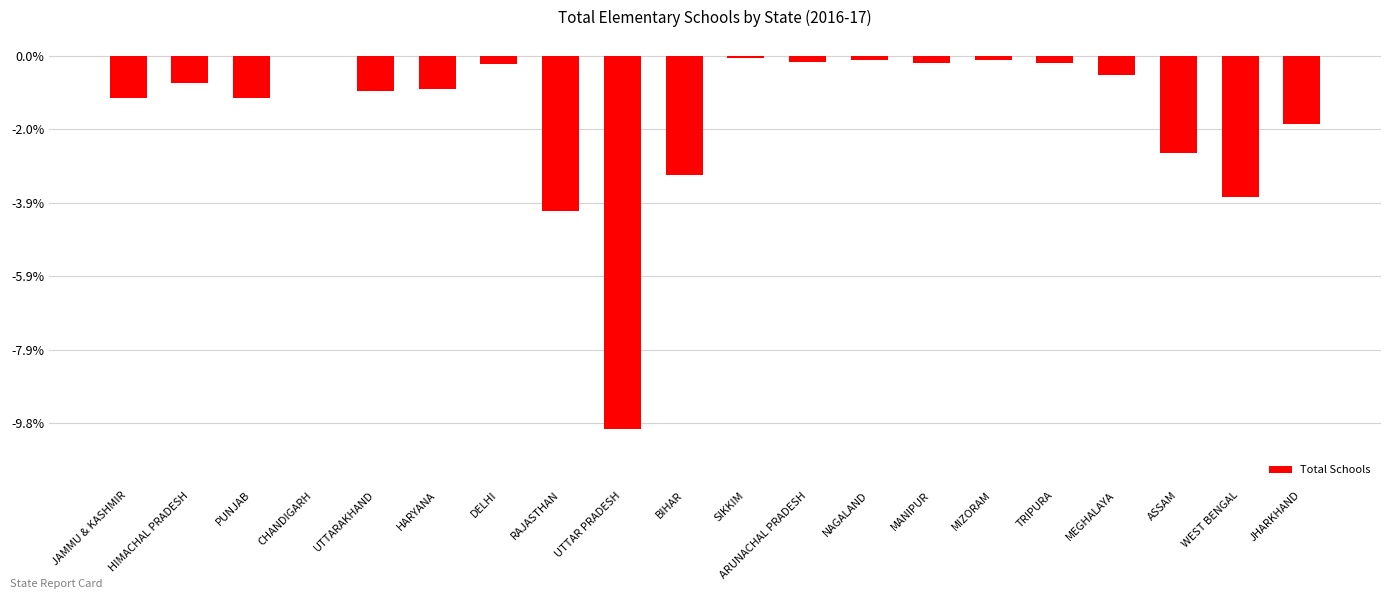

List the labels in order of value, smallest first.

UTTAR PRADESH, RAJASTHAN, WEST BENGAL, BIHAR, ASSAM, JHARKHAND, PUNJAB, JAMMU & KASHMIR, UTTARAKHAND, HARYANA, HIMACHAL PRADESH, MEGHALAYA, DELHI, TRIPURA, MANIPUR, ARUNACHAL PRADESH, MIZORAM, NAGALAND, SIKKIM, CHANDIGARH